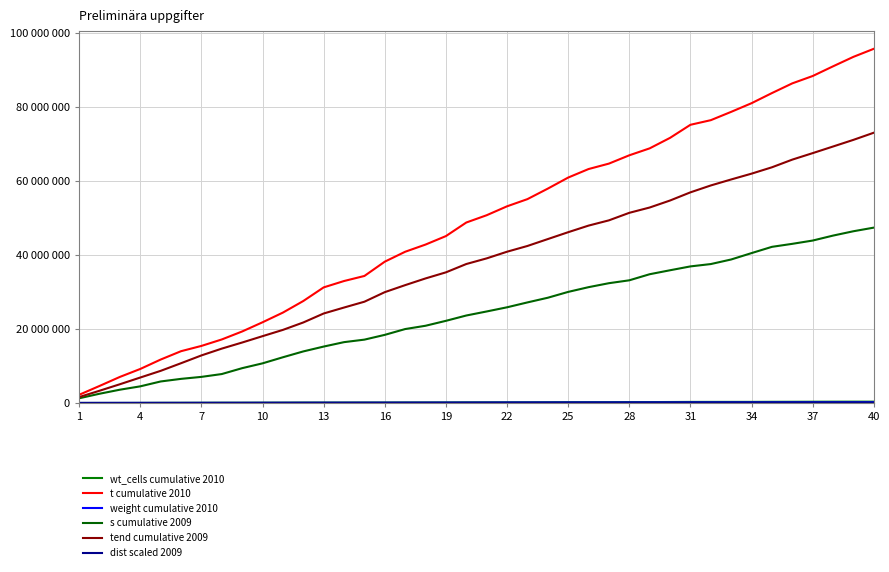

Does the chart have visible grid lines?

Yes